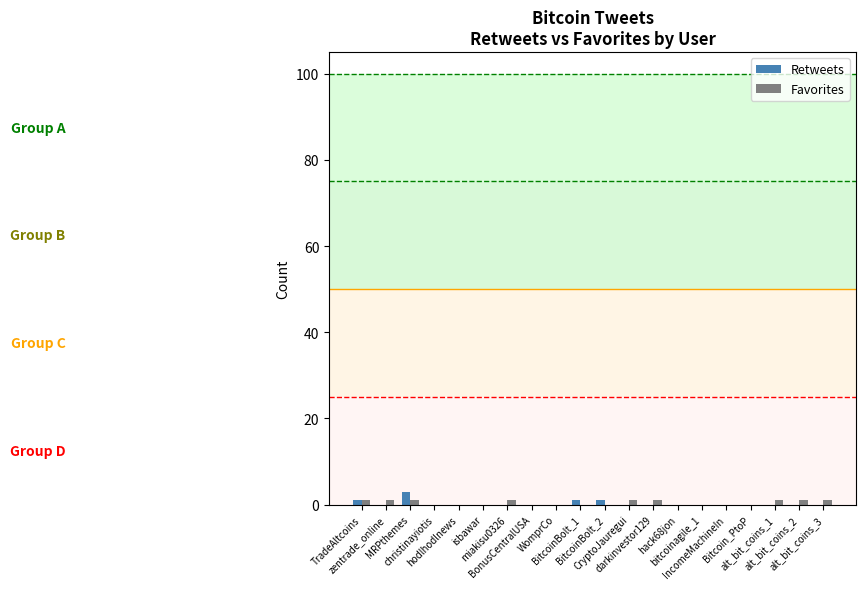

What is the greatest value displayed?

3